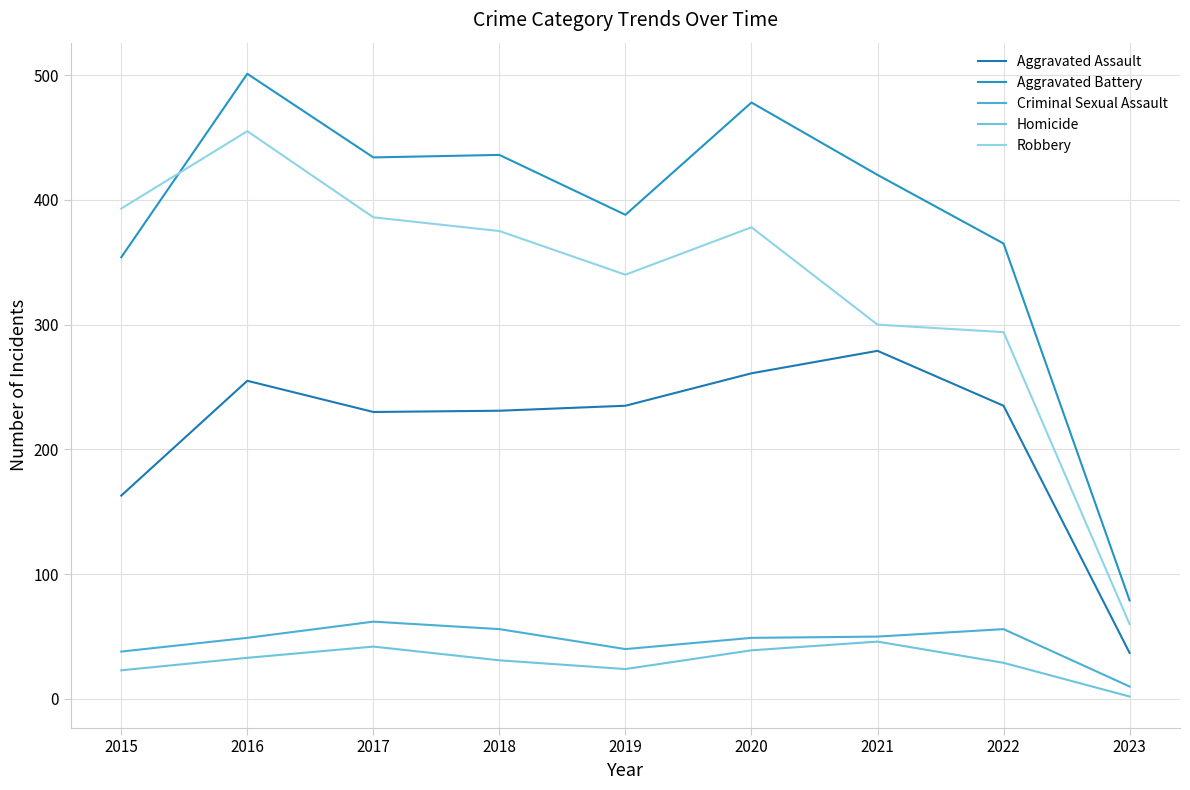

At which category is the sum across all series the highest?

2016